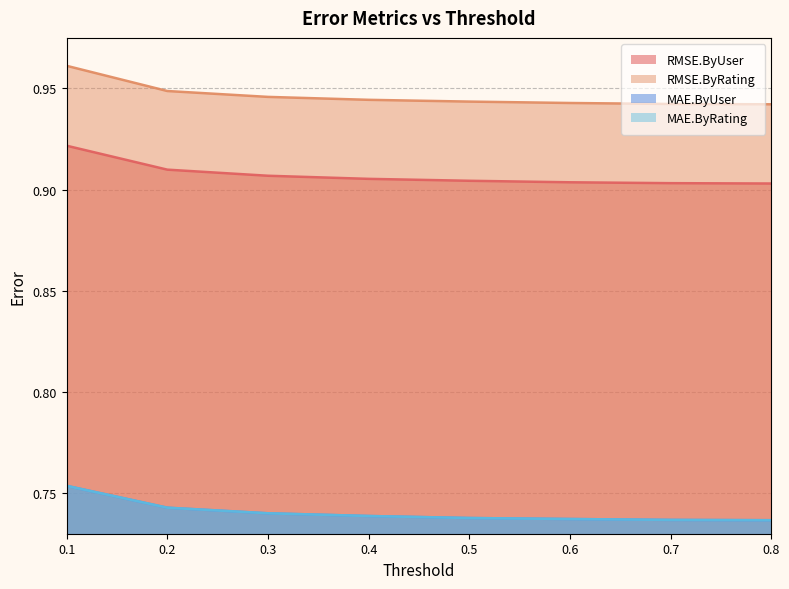

What is the spread (max minus min) of values at 0.7?

0.2